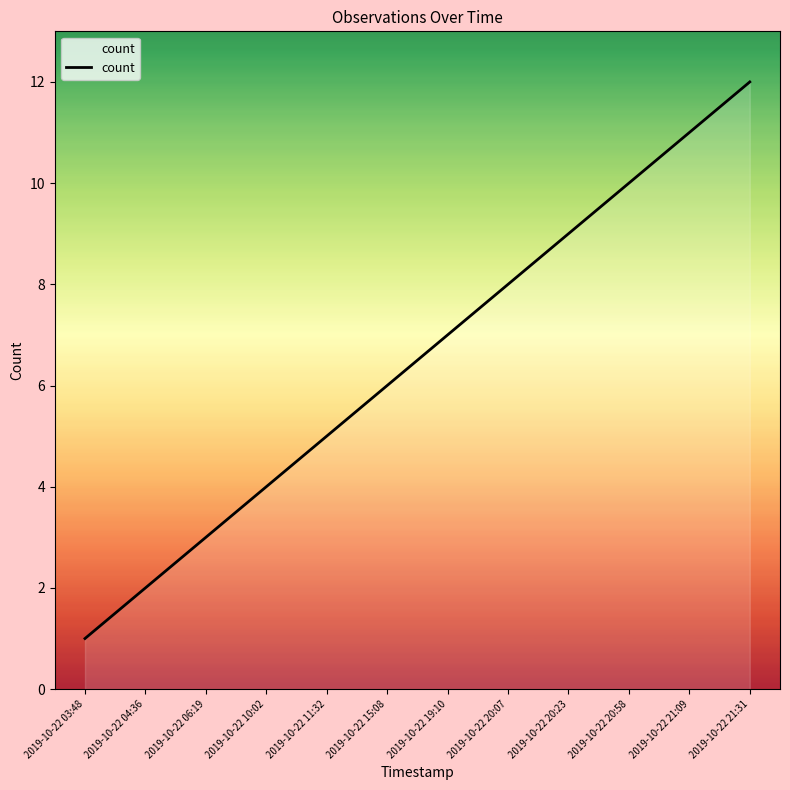

What is the greatest value displayed?

12